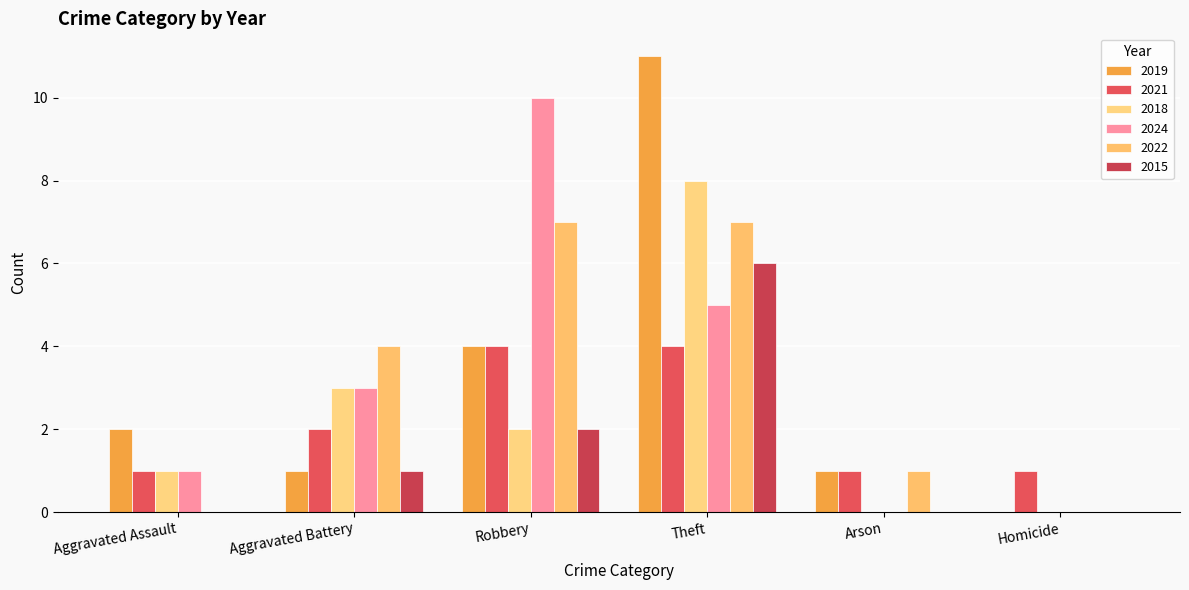

What is the difference between the maximum and minimum values in the 2024 series?

10